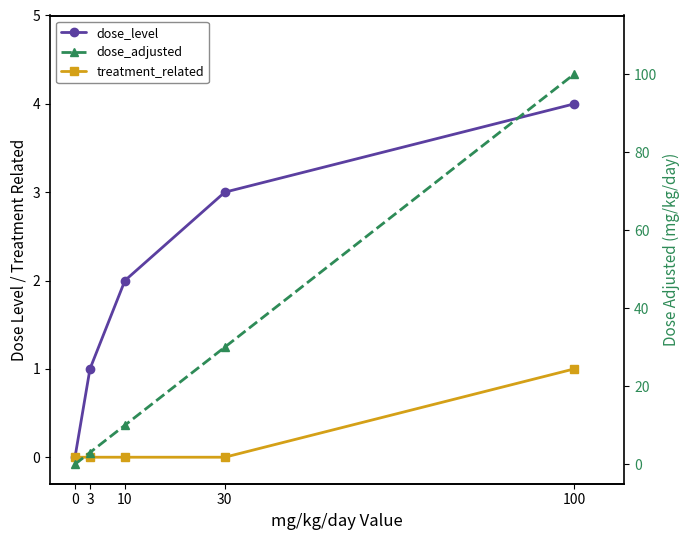

What is the value of the dose_level point at the 3rd from the left?

2